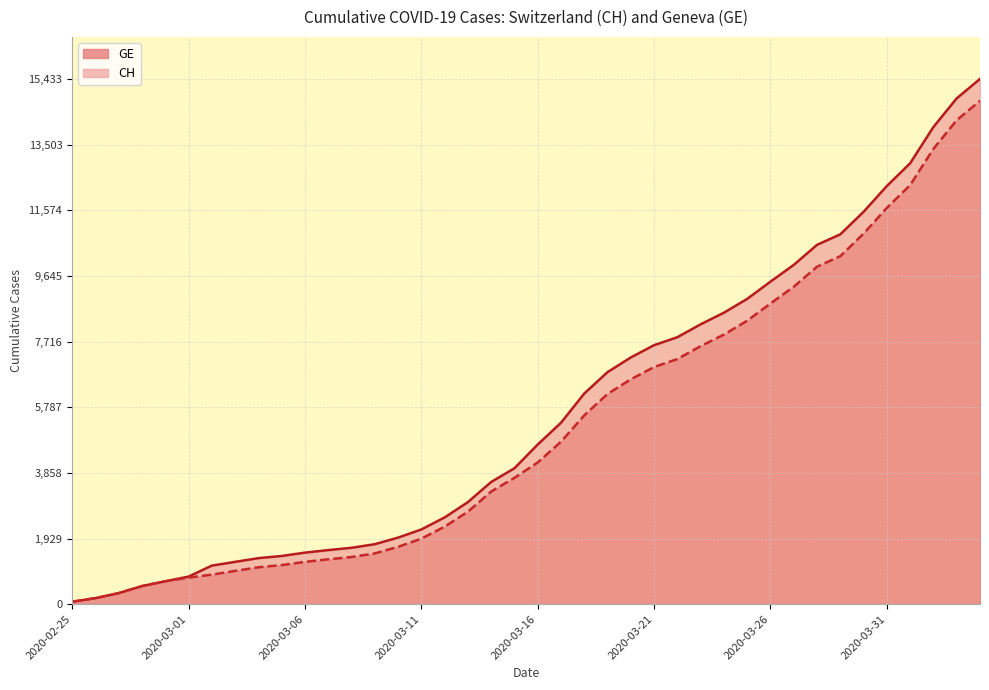

The GE series shows 14318 at 2020-03-26. True or false?

False